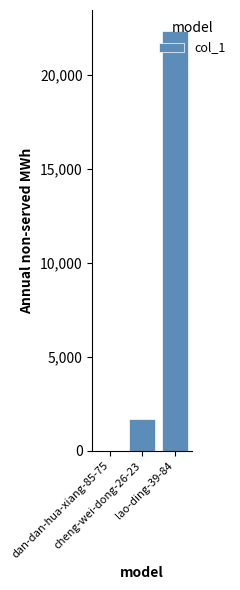

Reading left to right, transcribe all the data shown in this chart.

7	1684	22313